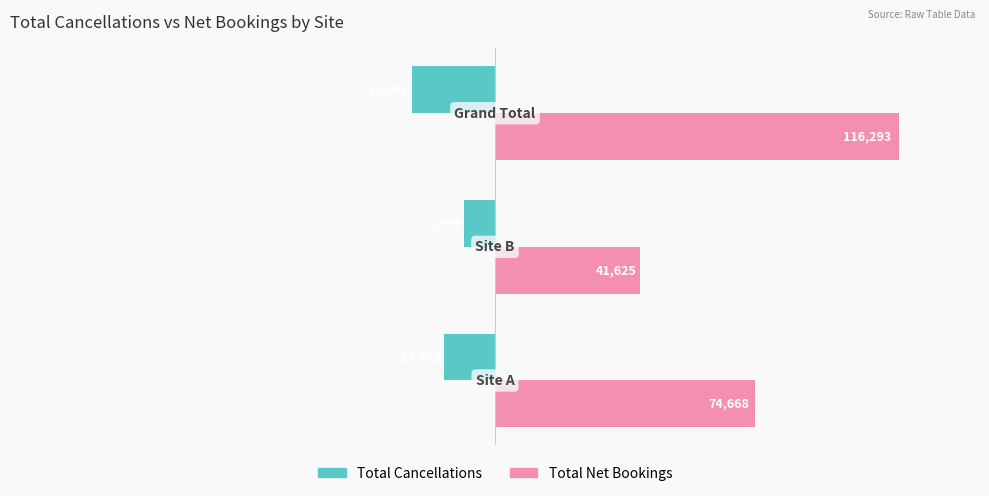

What is the highest value of the Total Net Bookings series?

116293